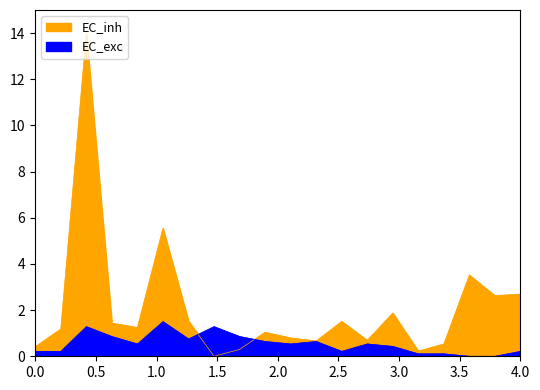

How many interior local peaks does the EC_inh series have?

5